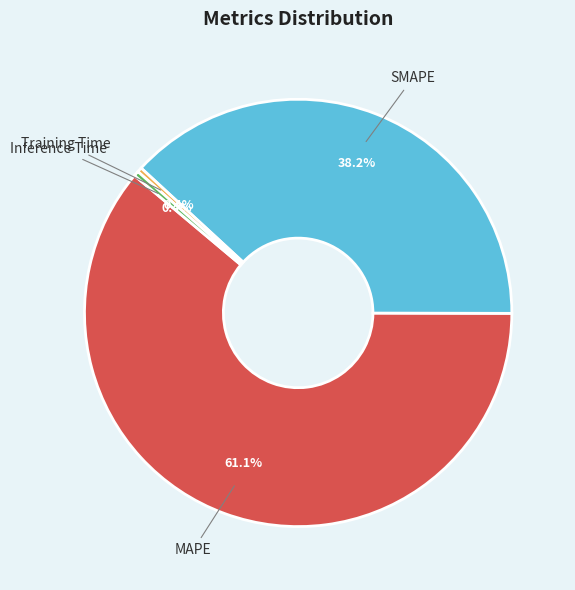

Do Training Time and Inference Time together represent more than half of the pie?

No